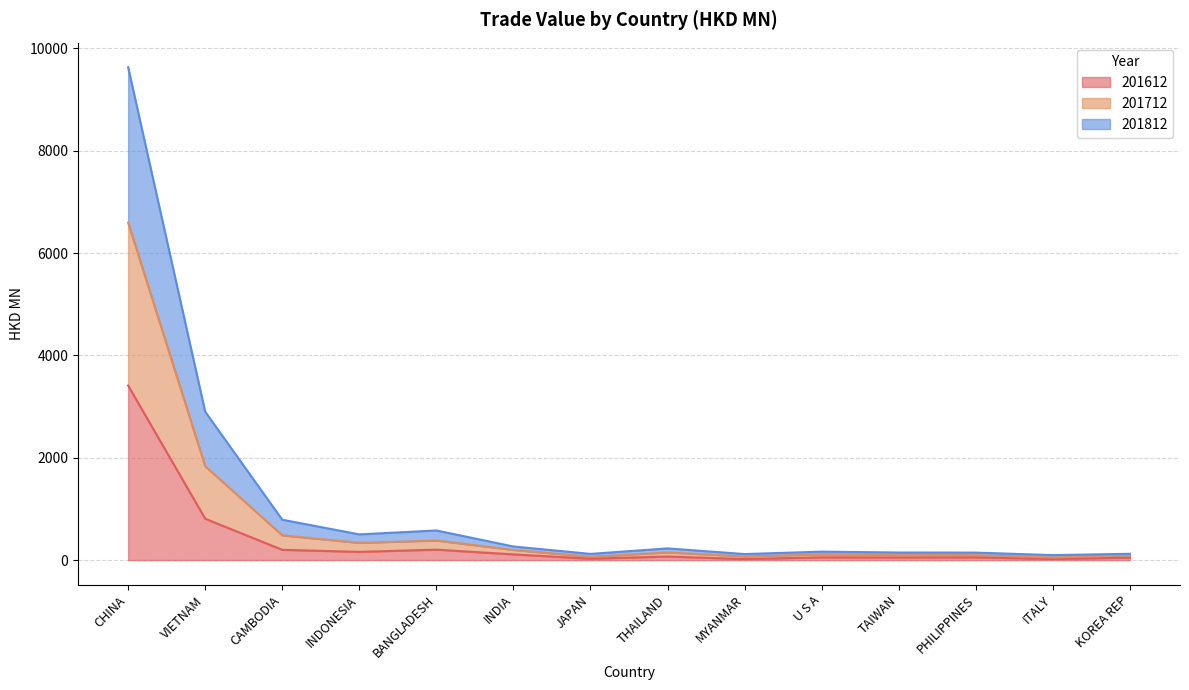

At which category is the sum across all series the highest?

CHINA